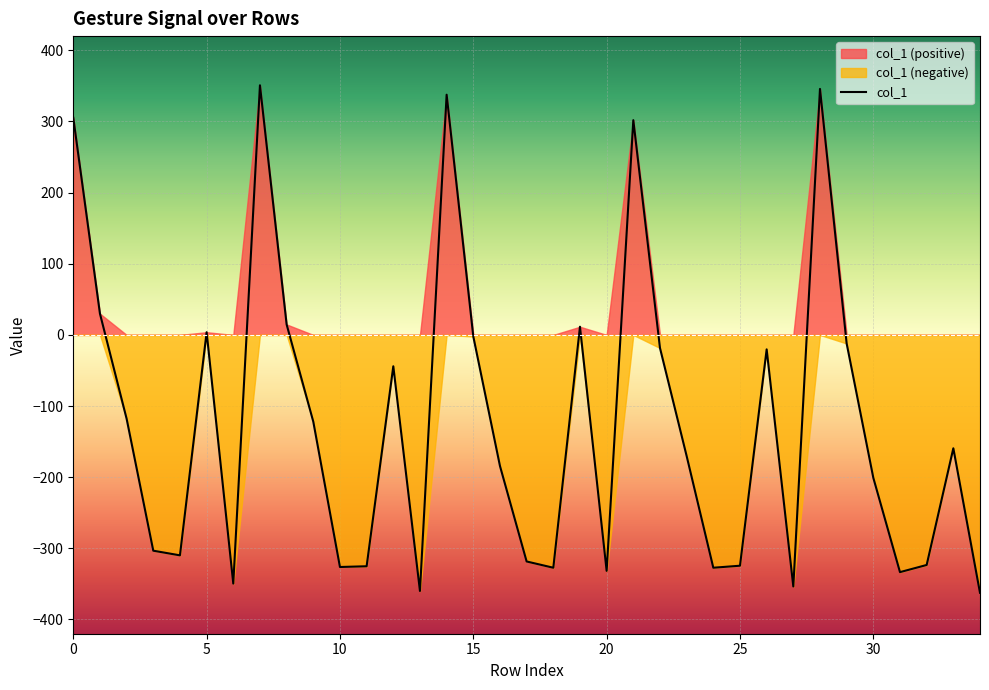

True or false: the data has more than 2 interior local peaks.

True